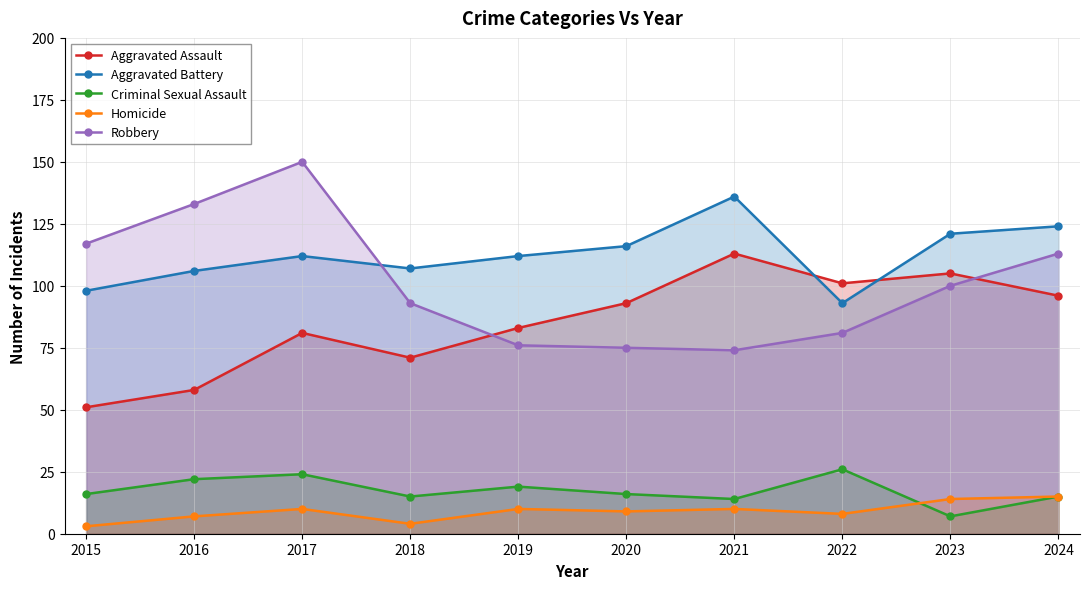

Reading left to right, list all the values displayed in this chart.

Aggravated Assault: 51	58	81	71	83	93	113	101	105	96
Aggravated Battery: 98	106	112	107	112	116	136	93	121	124
Criminal Sexual Assault: 16	22	24	15	19	16	14	26	7	15
Homicide: 3	7	10	4	10	9	10	8	14	15
Robbery: 117	133	150	93	76	75	74	81	100	113